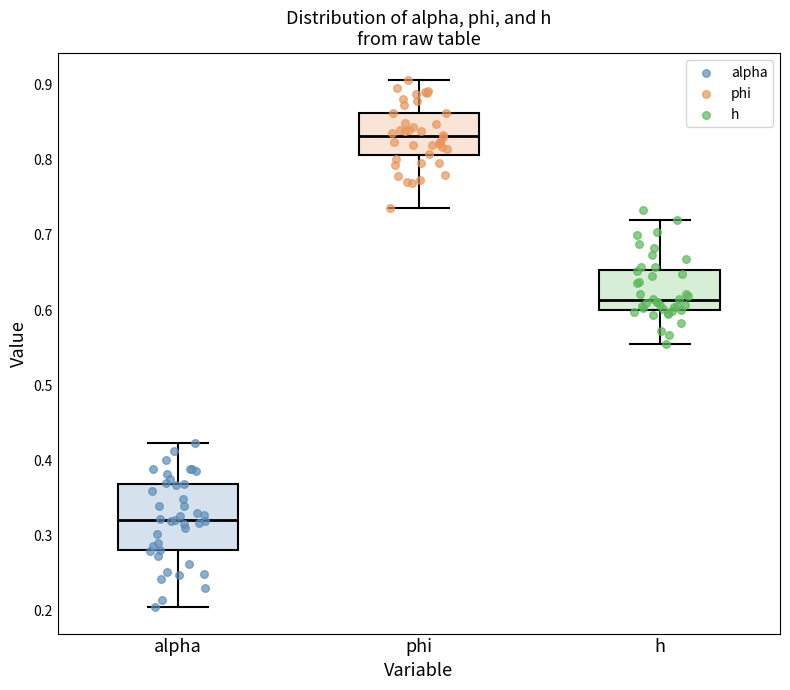

Which box has the highest median line?

phi